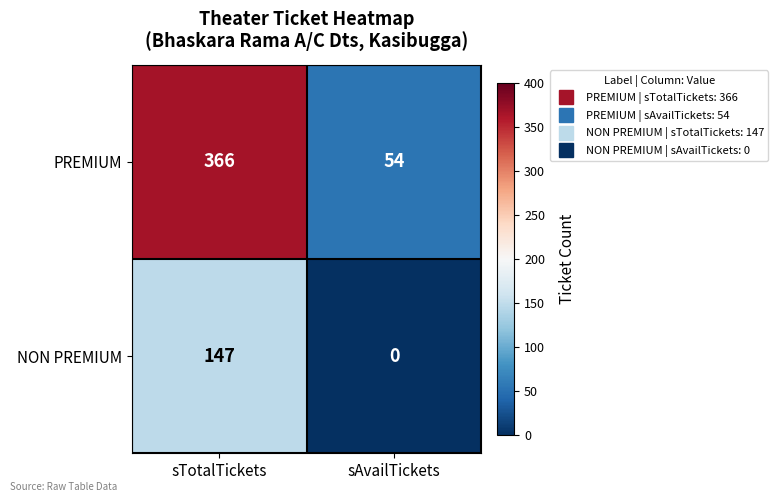

Which series has the widest spread of values?

PREMIUM